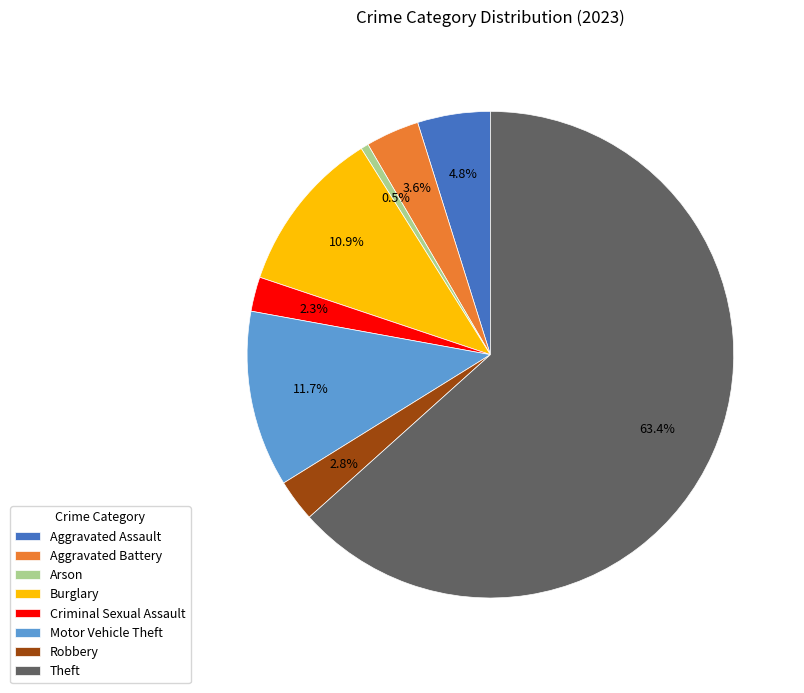

How many slices are in this pie chart?

8